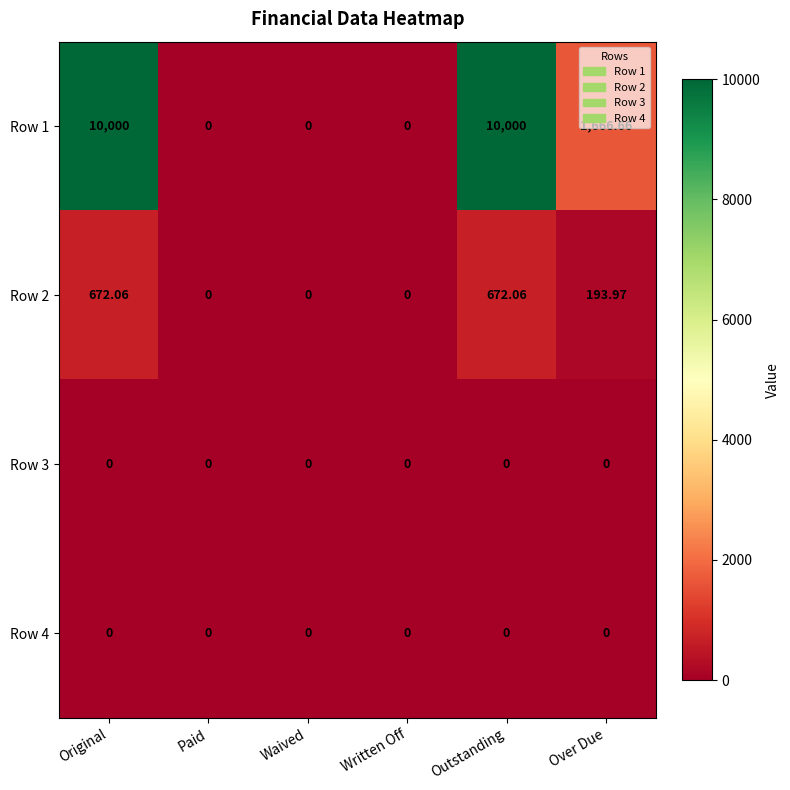

How many distinct data groups are displayed?

4